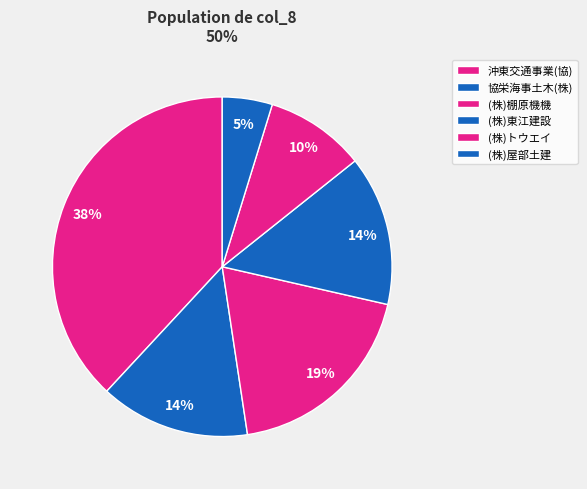

To the nearest percent, what is the average slice percentage?

17%